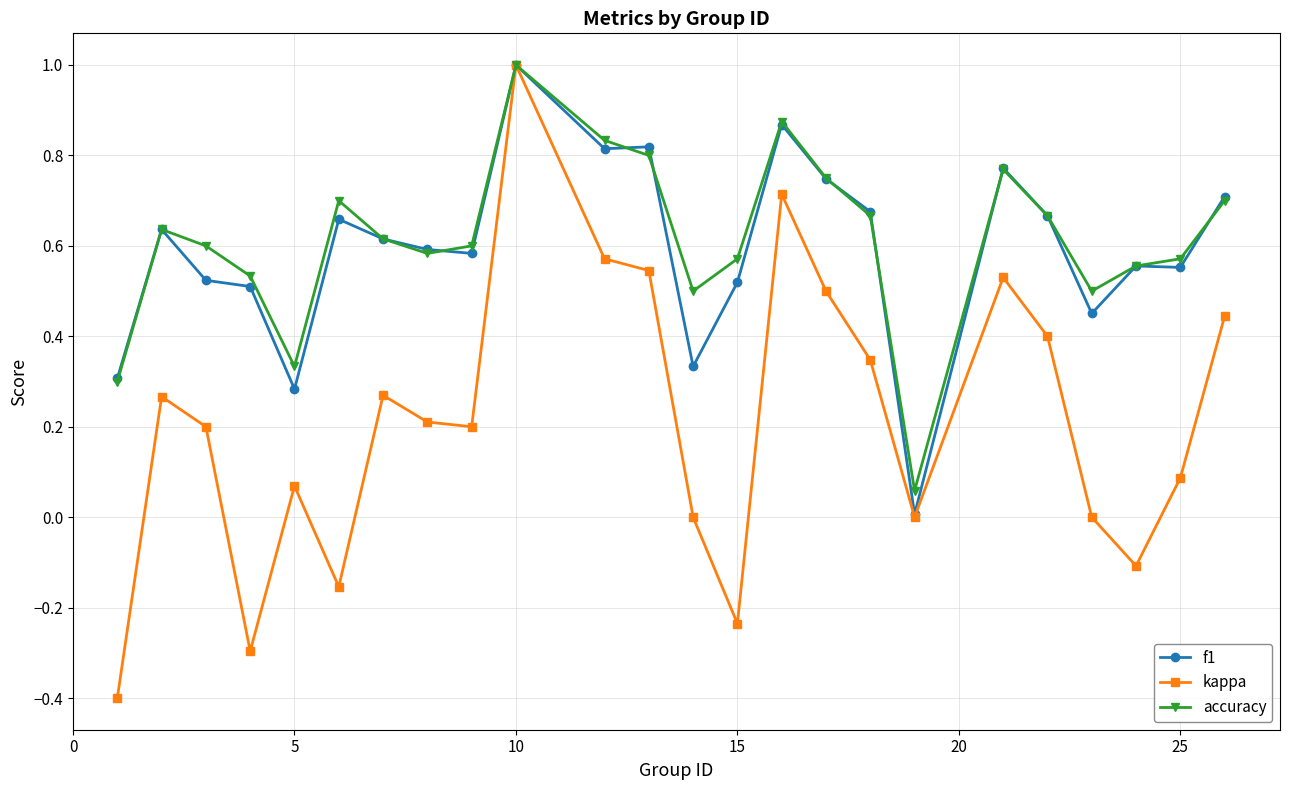

What are all the series names shown in the legend?

f1, kappa, accuracy